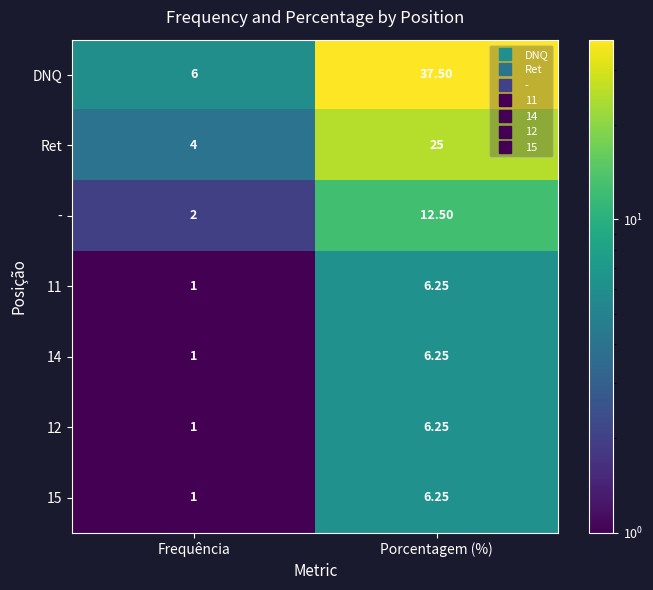

At which label is Ret closest to 14?

Frequência